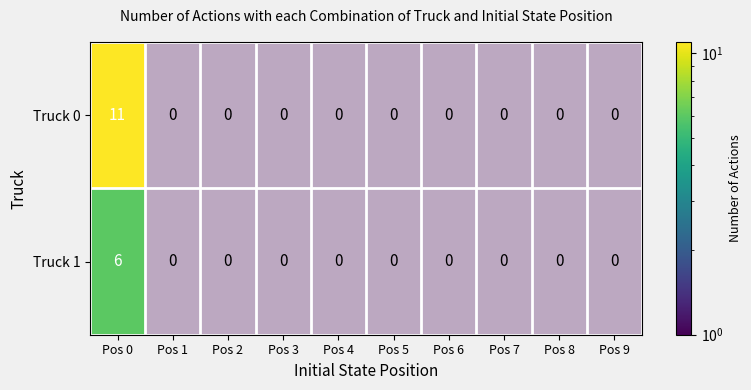

Is the value of Truck 0 at Pos 5 greater than the value of Truck 1 at Pos 1?

No